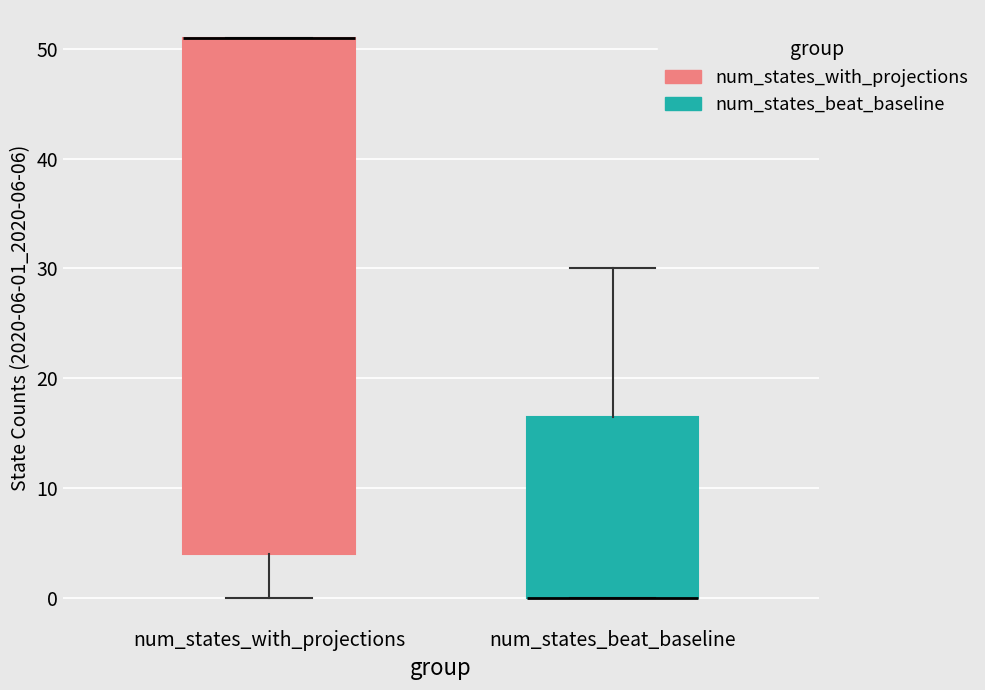

Reading left to right, read every box against the y-axis: the position of its median line, the range the box covers, and the ends of its whiskers. The values are not printed on the chart, so give them approximately, as read against the axis.

num_states_with_projections: median 51 (drawn on the box's upper edge), box 4 to 51, whiskers 0 to 51
num_states_beat_baseline: median 0 (drawn on the box's lower edge), box 0 to 17, whiskers 0 to 30